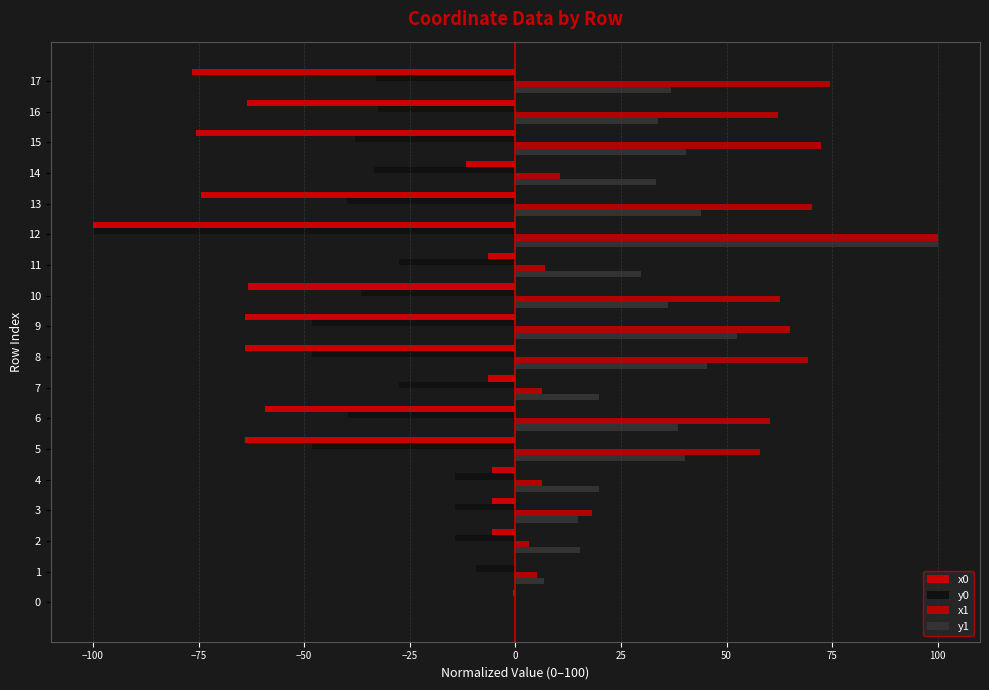

What is the average value of the x0 series?

-41.4